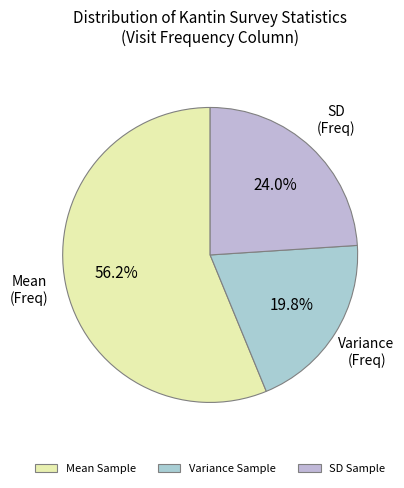

Count the number of slices in the pie.

3